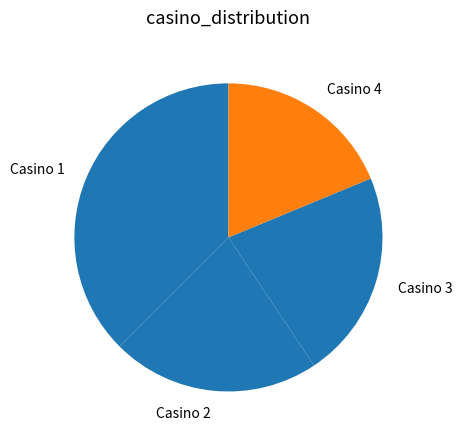

Is it true that Casino 3 is 22% of the pie?

True